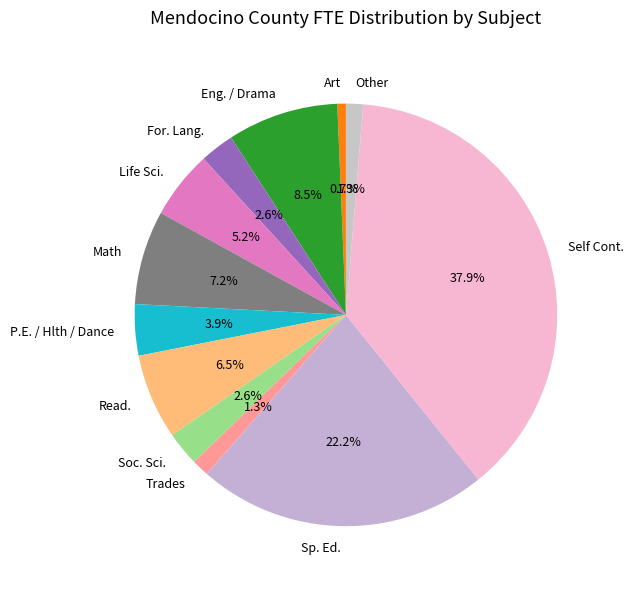

Is there a majority slice in this chart?

No